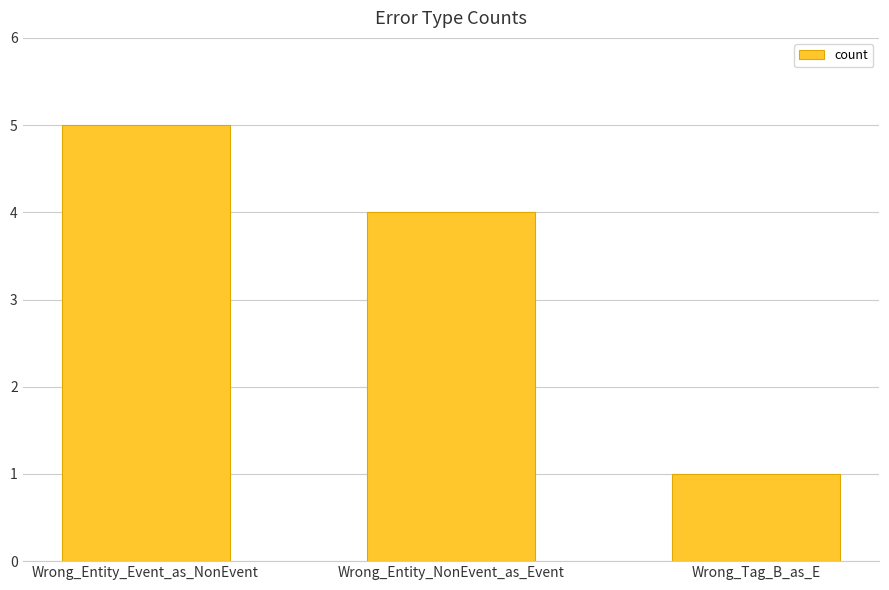

How many distinct data groups are displayed?

1